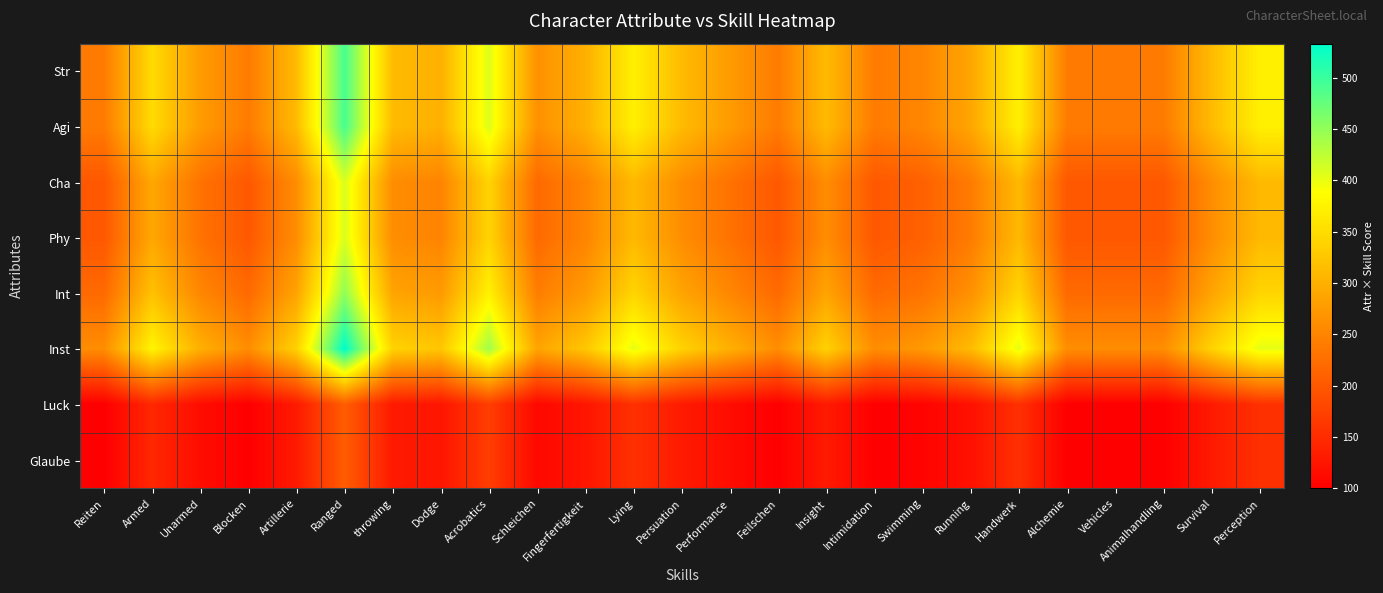

How many categories are shown in the chart?

25